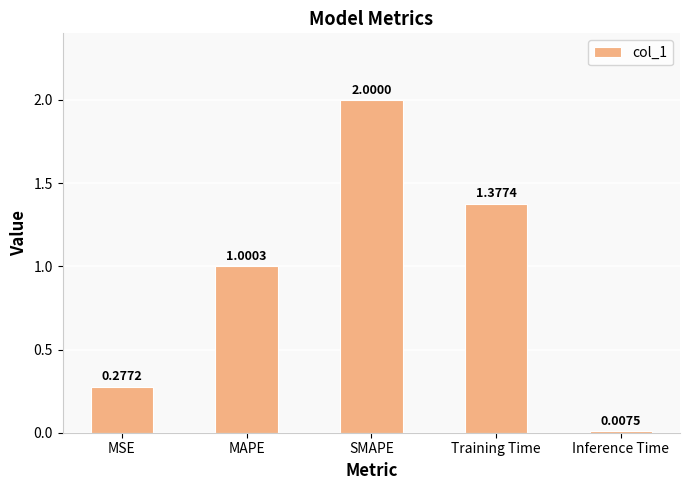

Rank the categories by value from lowest to highest.

Inference Time, MSE, MAPE, Training Time, SMAPE